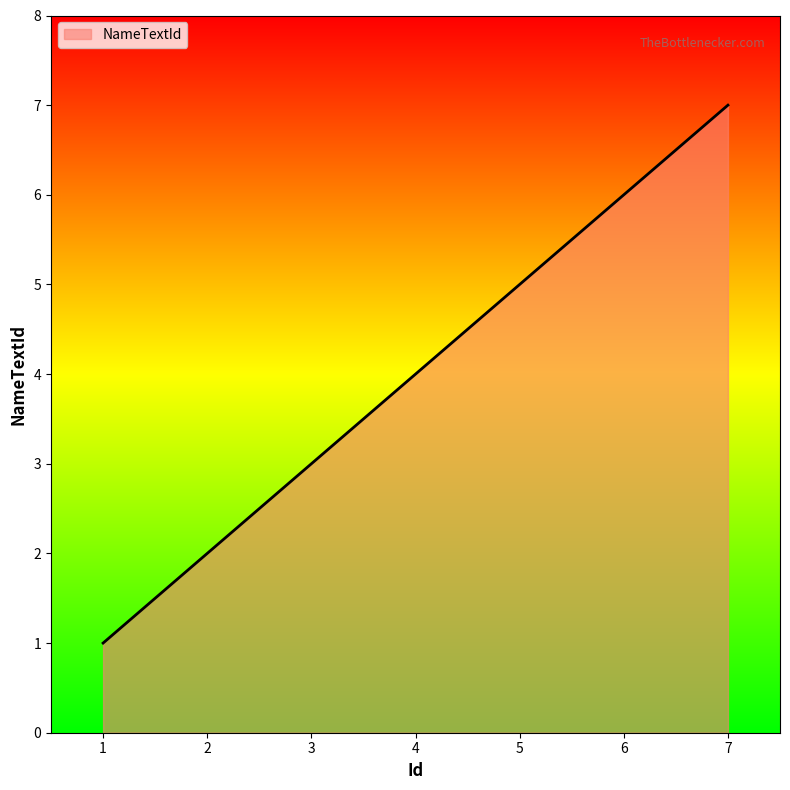

What is the smallest value displayed?

1